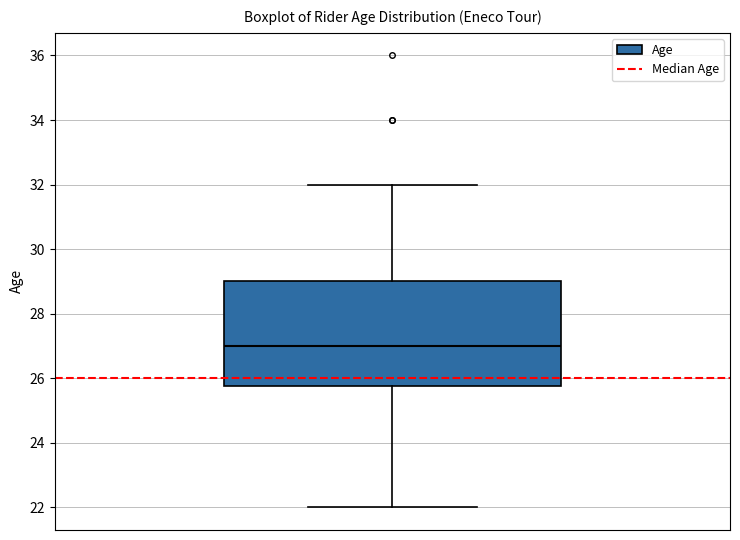

Where is the lower edge of the box on the y-axis? The values are not printed on the chart, so give them approximately, as read against the axis.

25.8